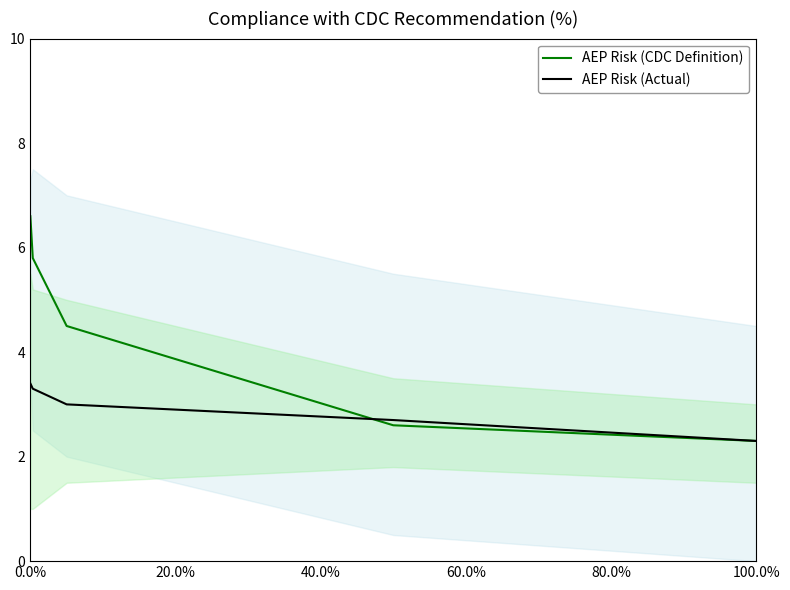

What is the minimum value for AEP Risk (CDC Definition)?

2.3